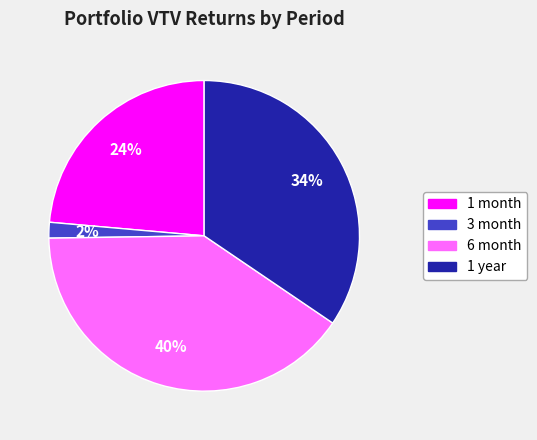

To the nearest percent, what is the combined percentage of 1 year and 1 month?

58%